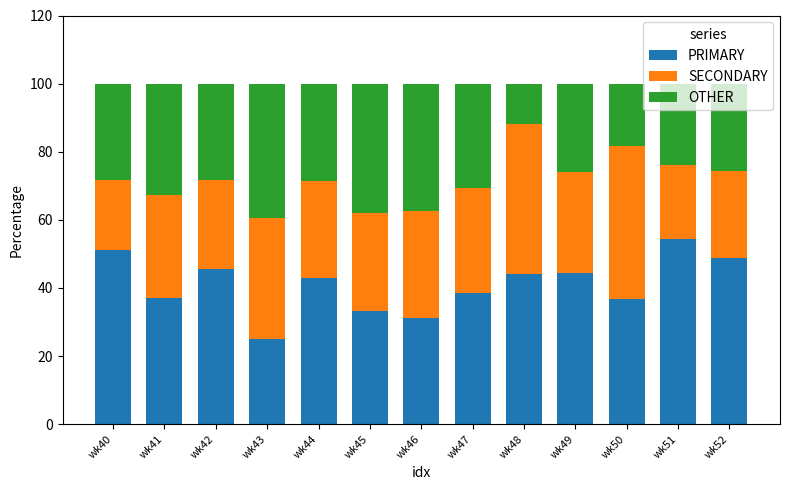

The PRIMARY series shows 13.7 at wk43. True or false?

False